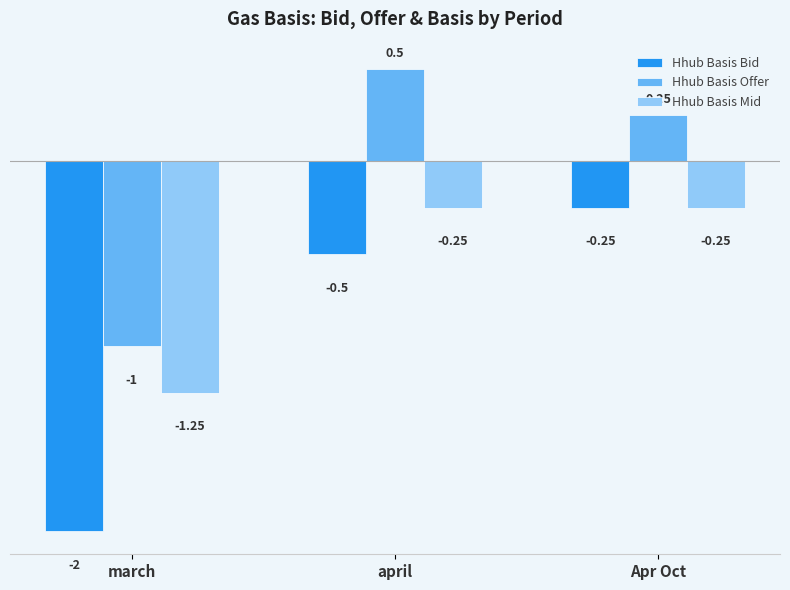

Is the value of Hhub Basis Bid at april greater than the value of Hhub Basis Offer at march?

Yes